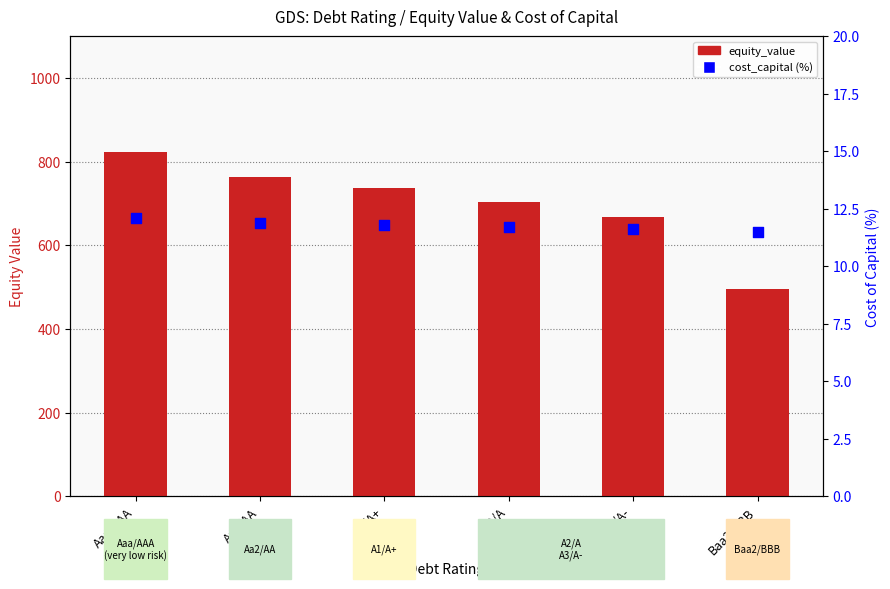

What are all the series names shown in the legend?

equity_value, cost_capital (%)